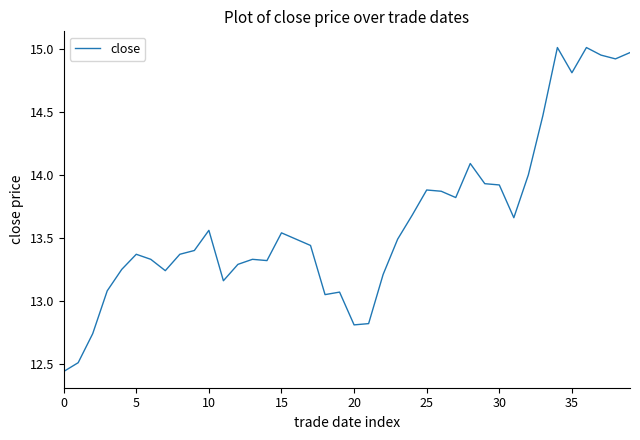

What is the difference between the maximum and minimum values?

2.6